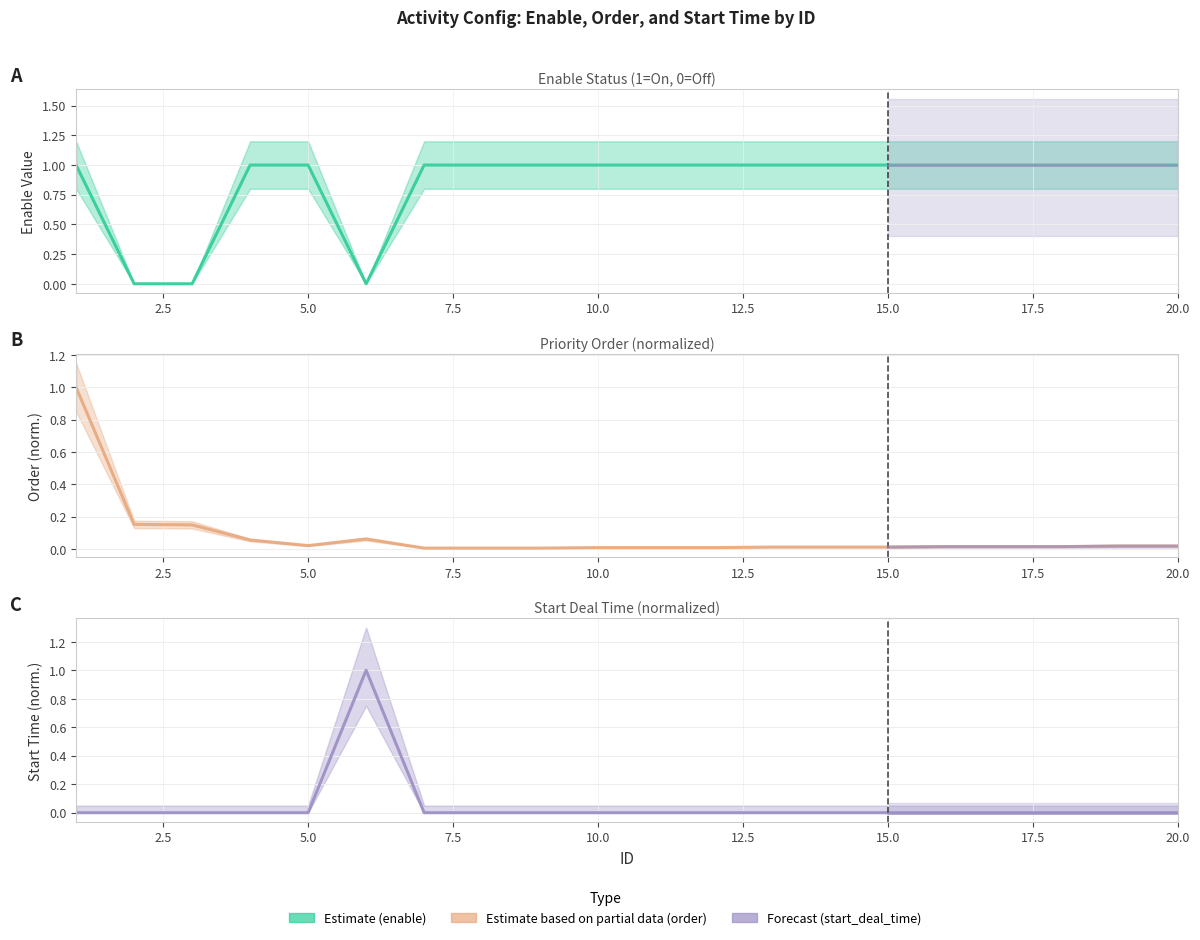

Rank the categories by start_deal_time value from highest to lowest.

6, 1, 2, 3, 4, 5, 7, 8, 9, 10, 11, 12, 13, 14, 15, 16, 17, 18, 19, 20